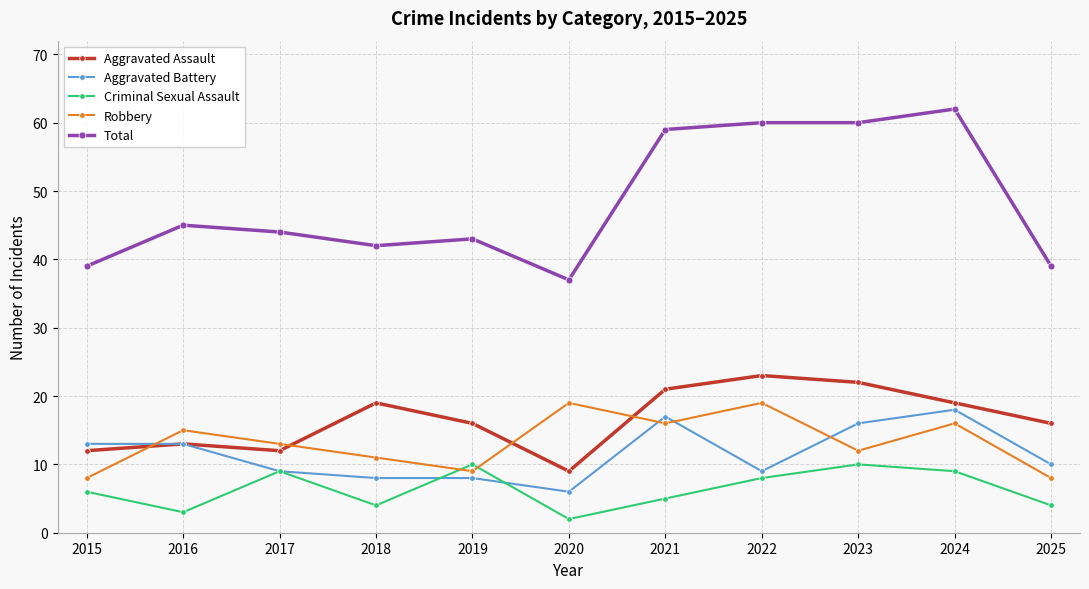

How many lines are shown in the chart?

5